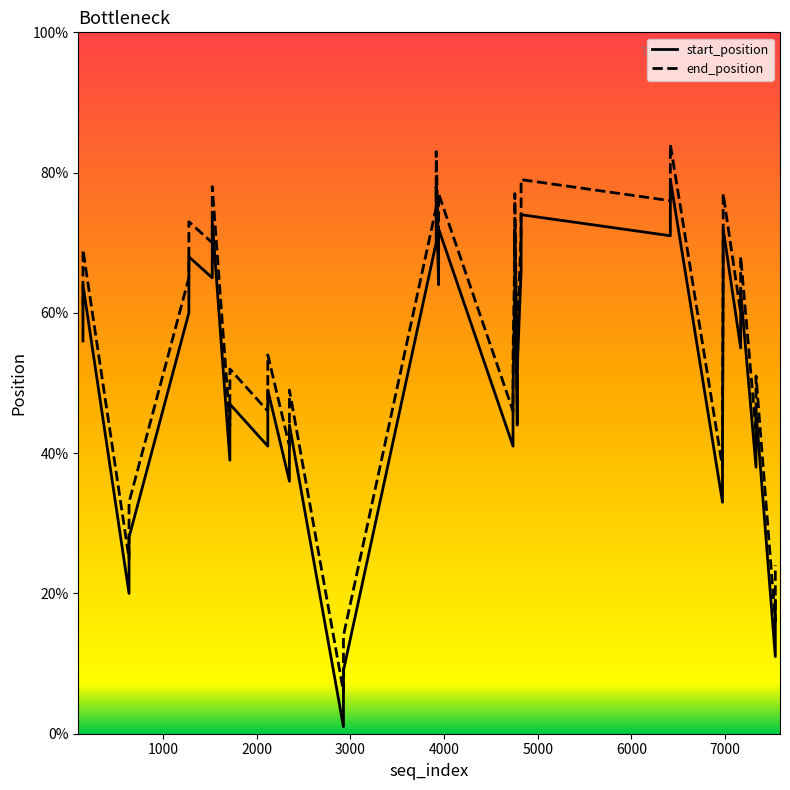

What is the value of the start_position point at the 1st from the left?

56